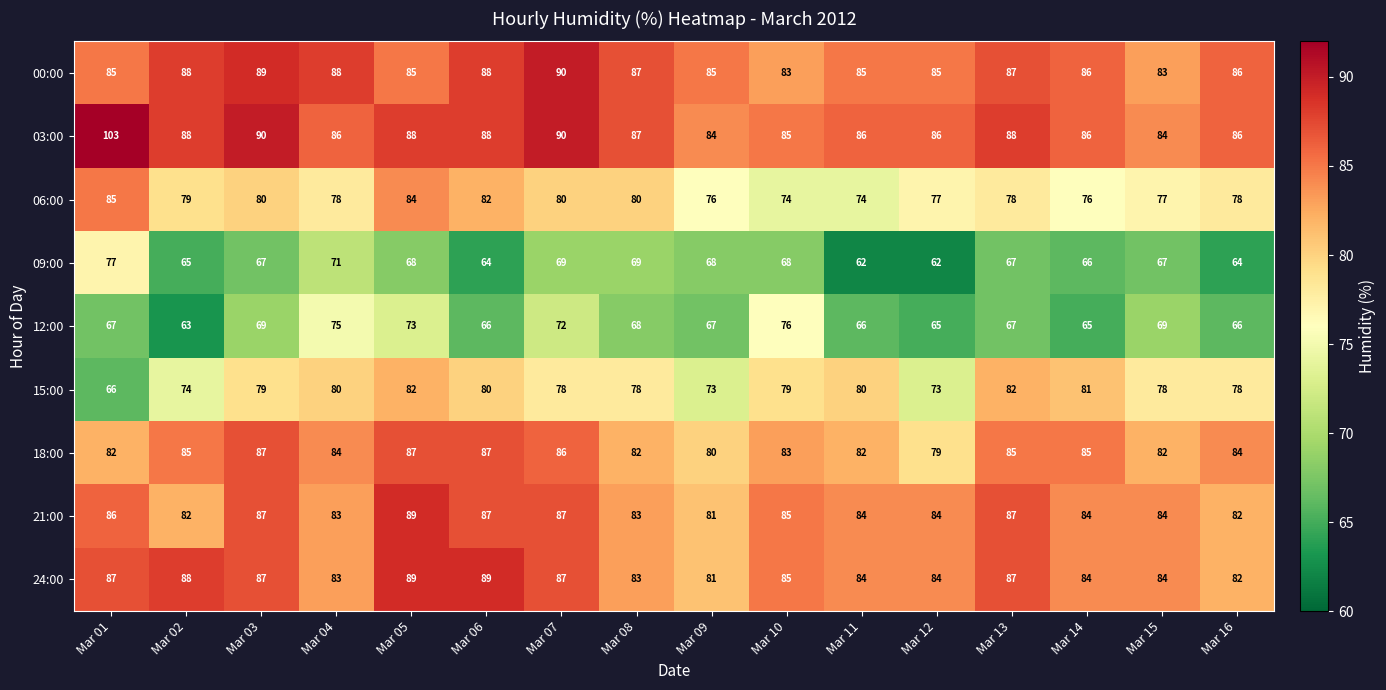

Which series has the largest total across all categories?

03:00